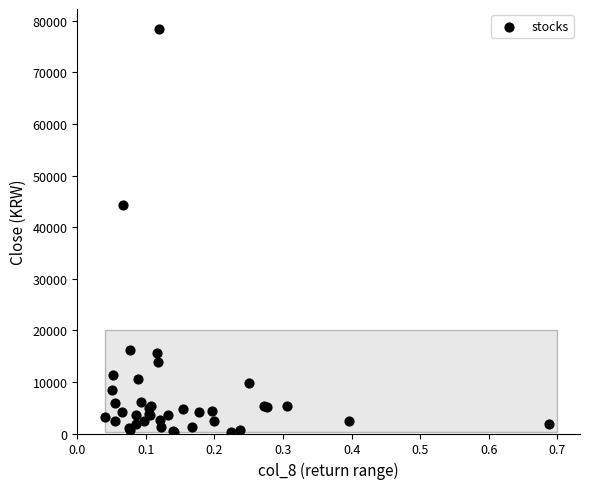

What Y value in the scatter plot is closest to 39356?

44350